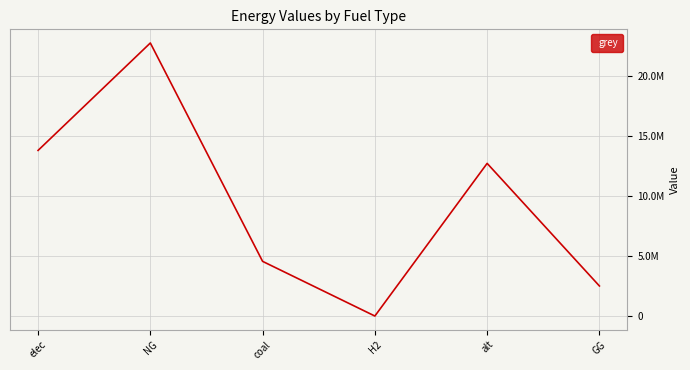

What is the sum of all values?

56214206.5